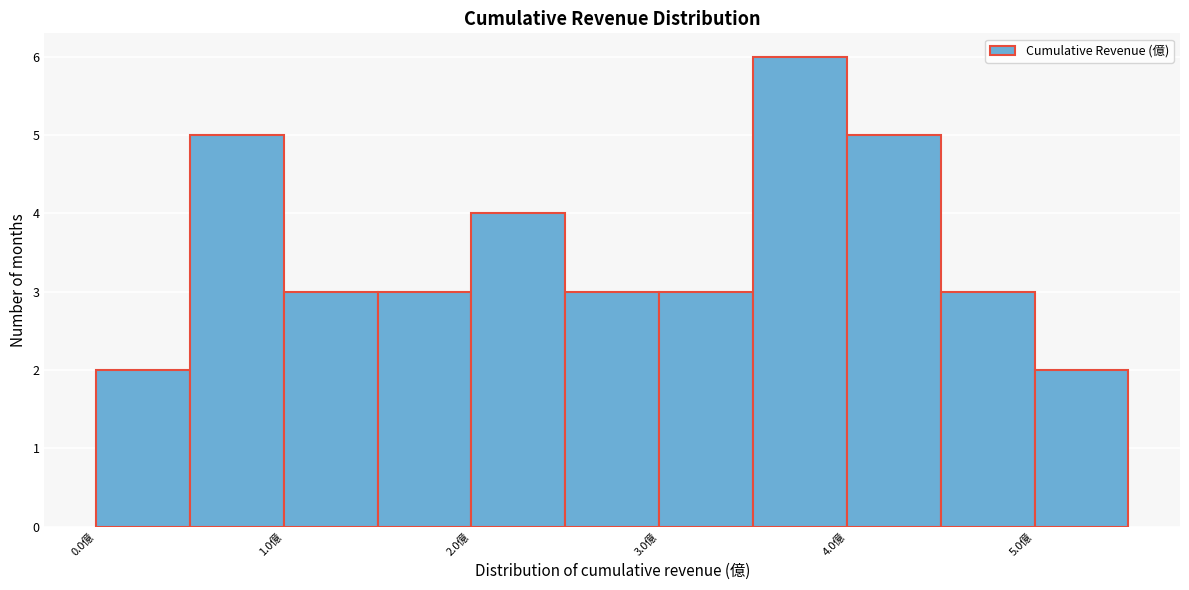

Which range on the x-axis has the tallest bar?

3.5 to 4.0